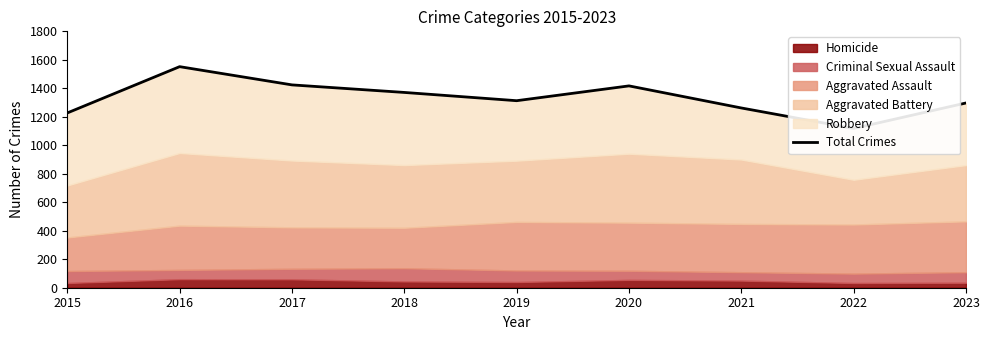

Reading left to right, list all the values displayed in this chart.

2015=1227	2016=1552	2017=1424	2018=1371	2019=1313	2020=1417	2021=1262	2022=1118	2023=1297